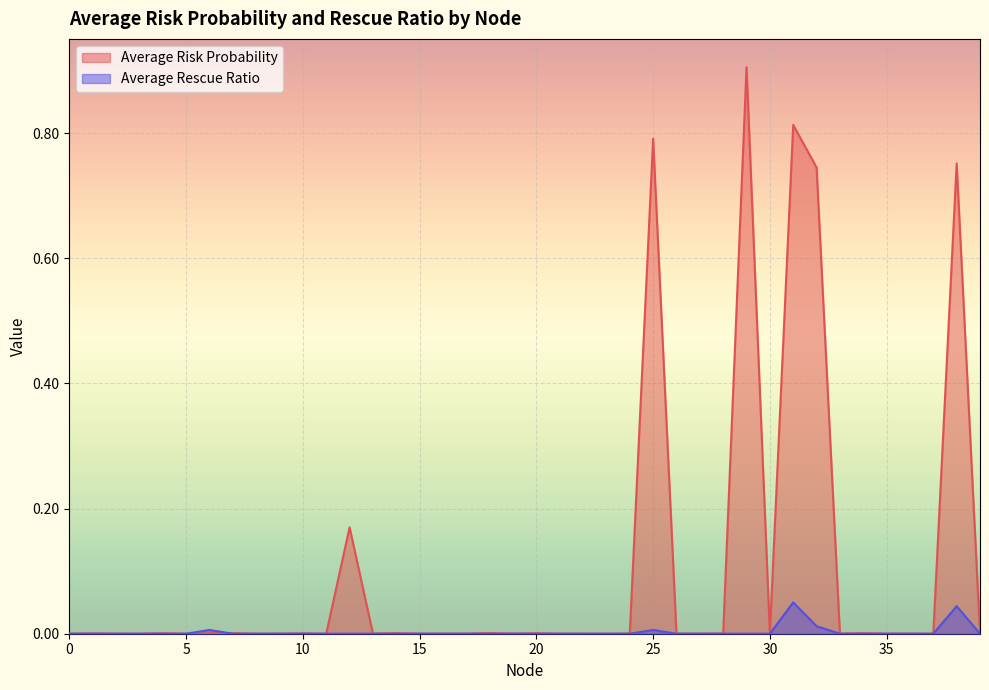

What is the spread (max minus min) of values at 32?

0.7